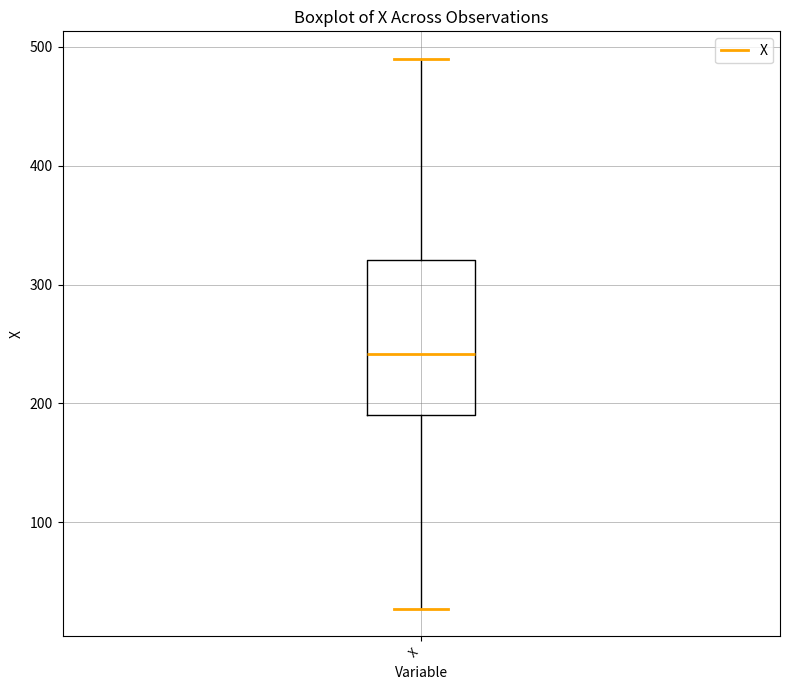

Transcribe this box plot: give where the median line is, the range the box spans, and where the two whiskers end, as read against the y-axis. The values are not printed on the chart, so give them approximately, as read against the axis.

median 240, box 190 to 320, whiskers 30 to 490